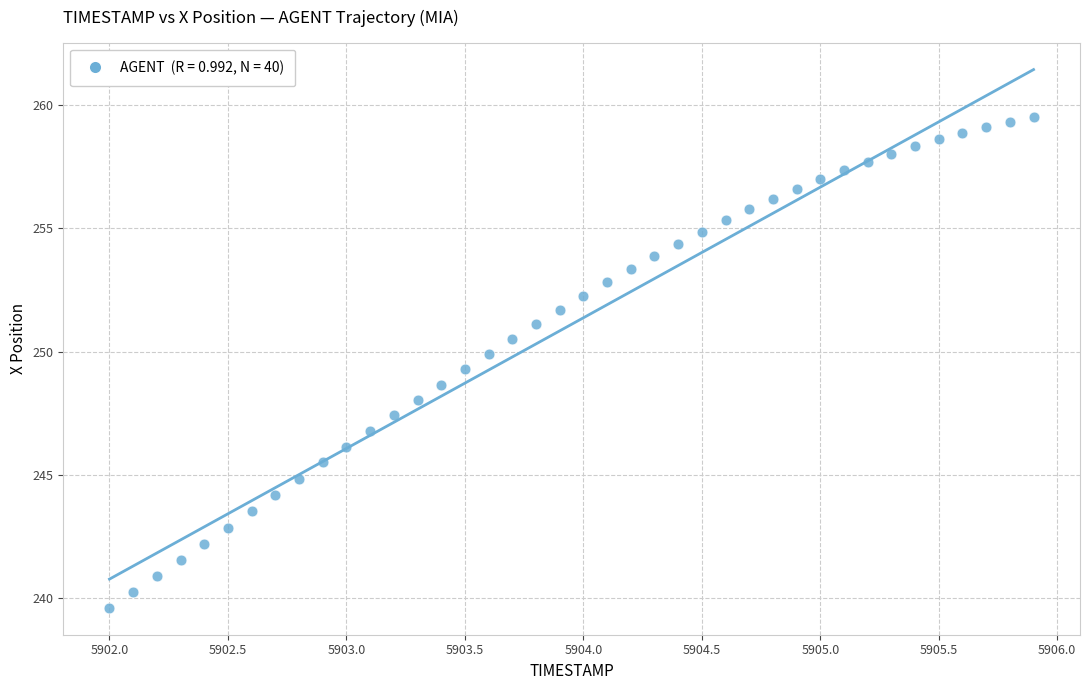

What is the range of Y values (max minus min)?

19.9